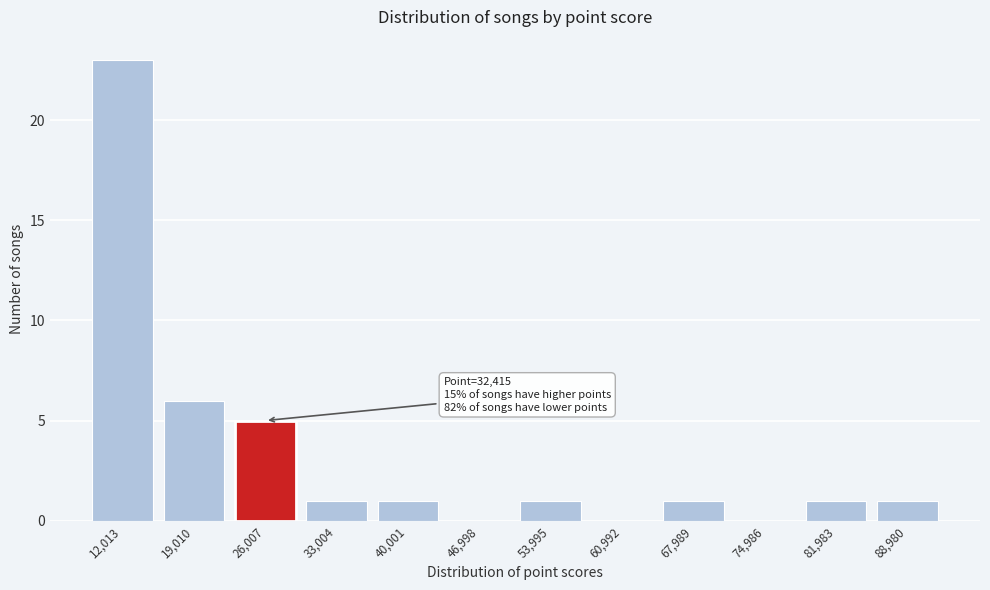

Reading right to left, list all the values displayed in this chart.

88,980=1	81,983=1	74,986=0	67,989=1	60,992=0	53,995=1	46,998=0	40,001=1	33,004=1	26,007=5	19,010=6	12,013=23